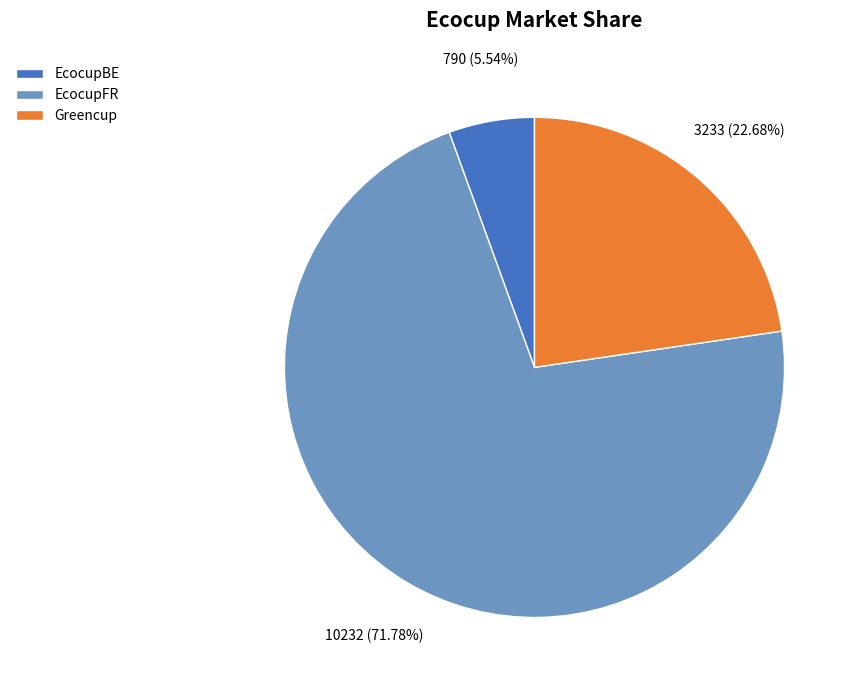

The EcocupBE slice represents 6% of the pie. True or false?

True